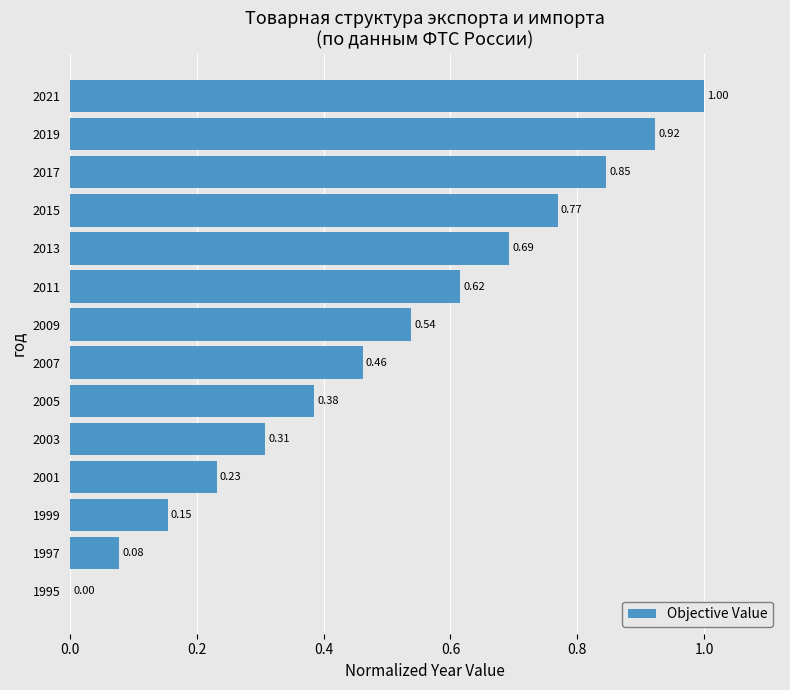

What is the sum of all values?

7.0